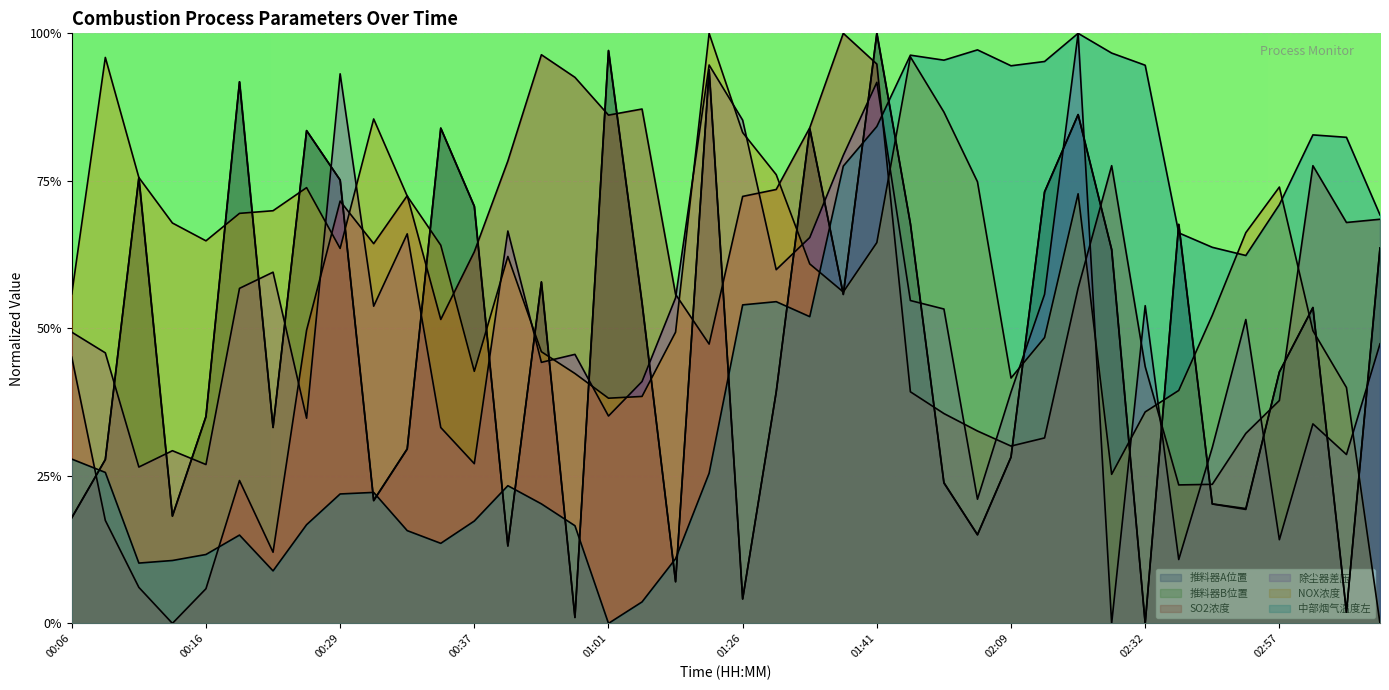

What is the label of the 27th point from the left?

01:56